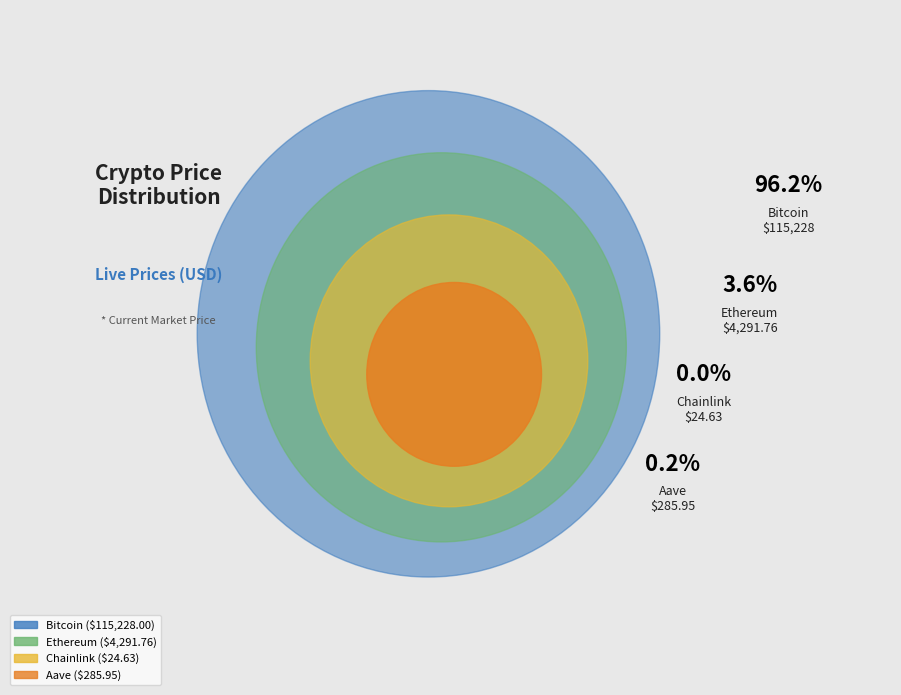

Rank the categories by value from lowest to highest.

Chainlink, Aave, Ethereum, Bitcoin